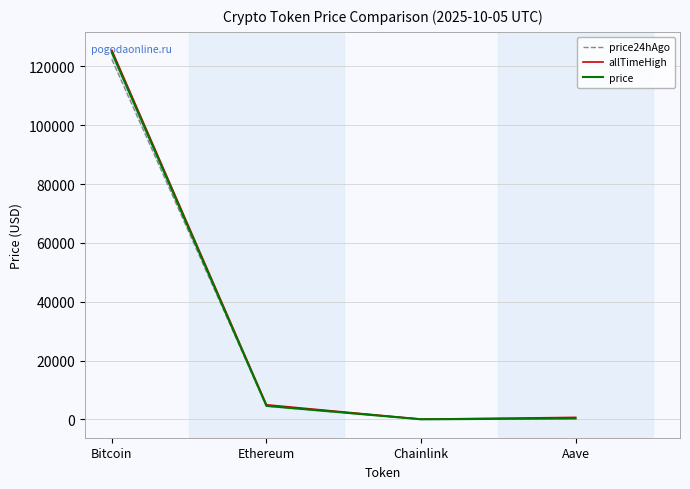

At Aave, list the series in order from smallest to largest.

price24hAgo, price, allTimeHigh